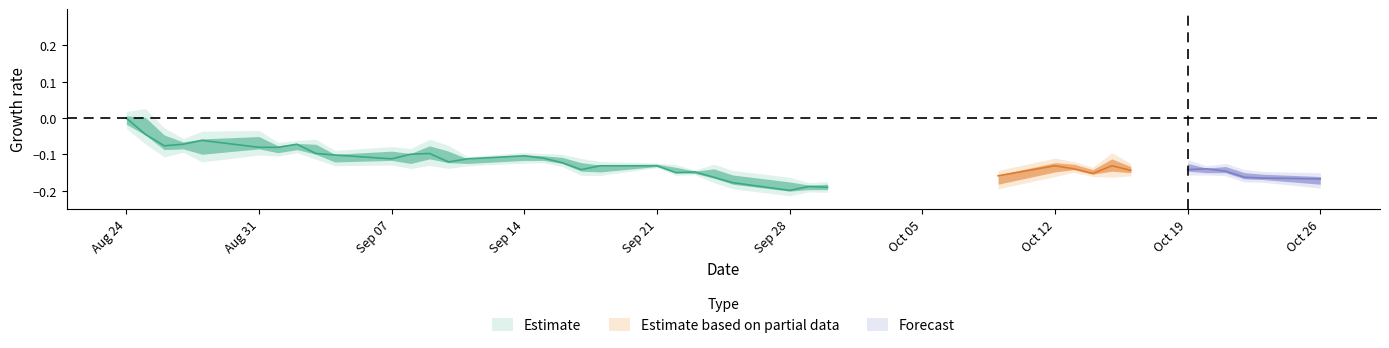

Which has a higher value, 15 or 31?

15